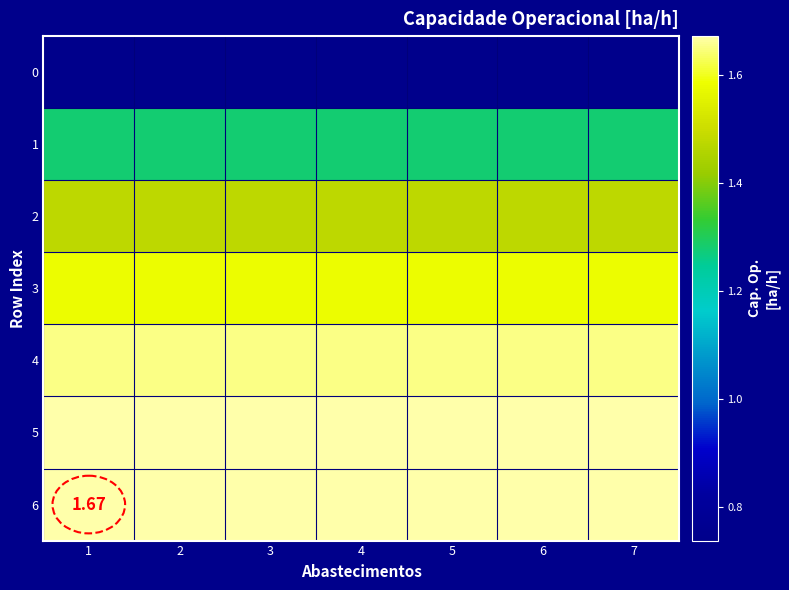

At which label does 5 reach its peak?

1